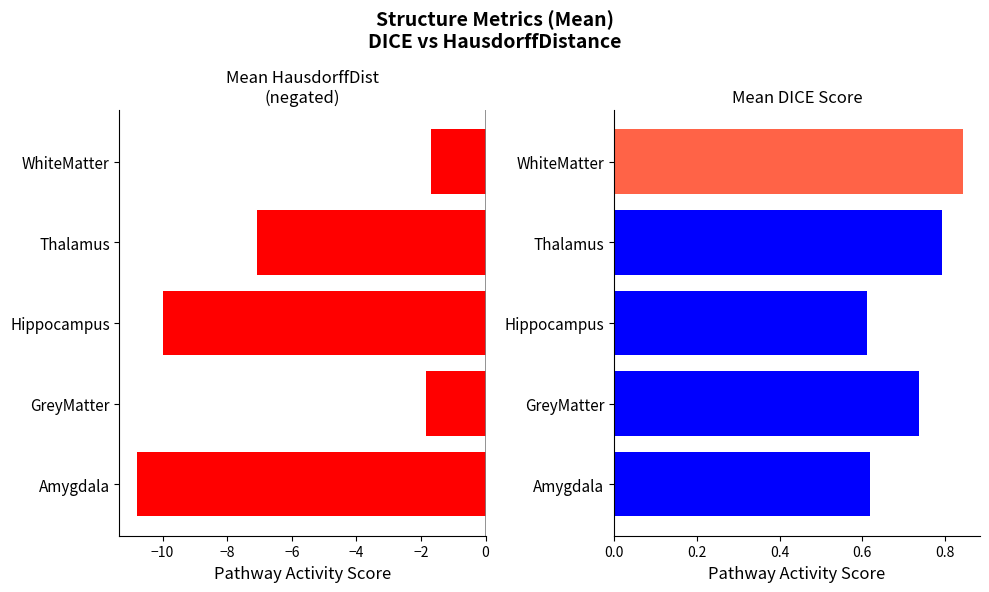

Is the value of HDRFDST (negated) at Amygdala greater than the value of DICE at Amygdala?

No